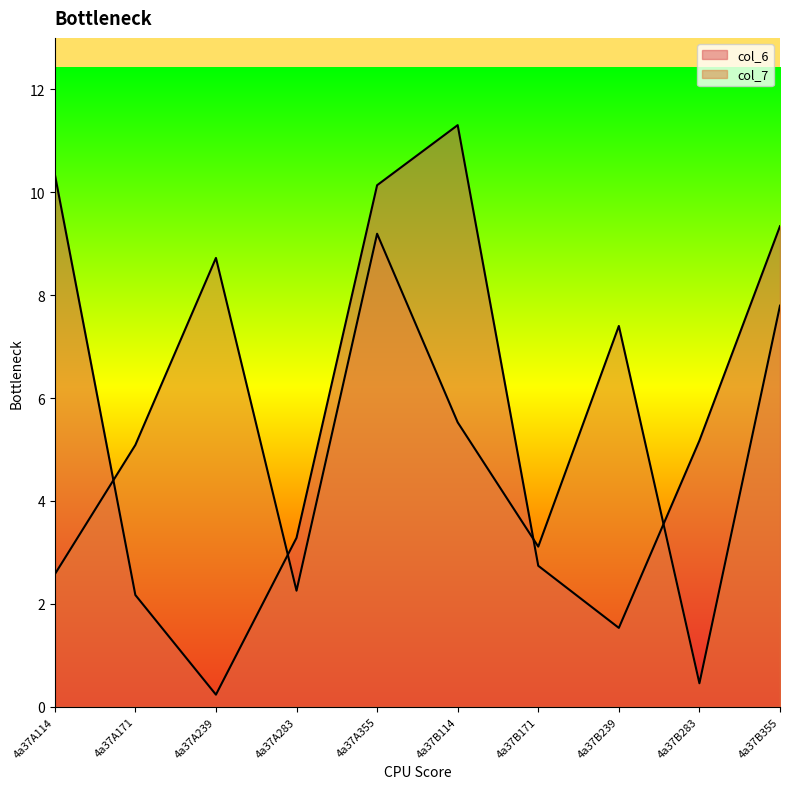

What is the difference between the second highest and minimum values in the col_7 series?

8.3